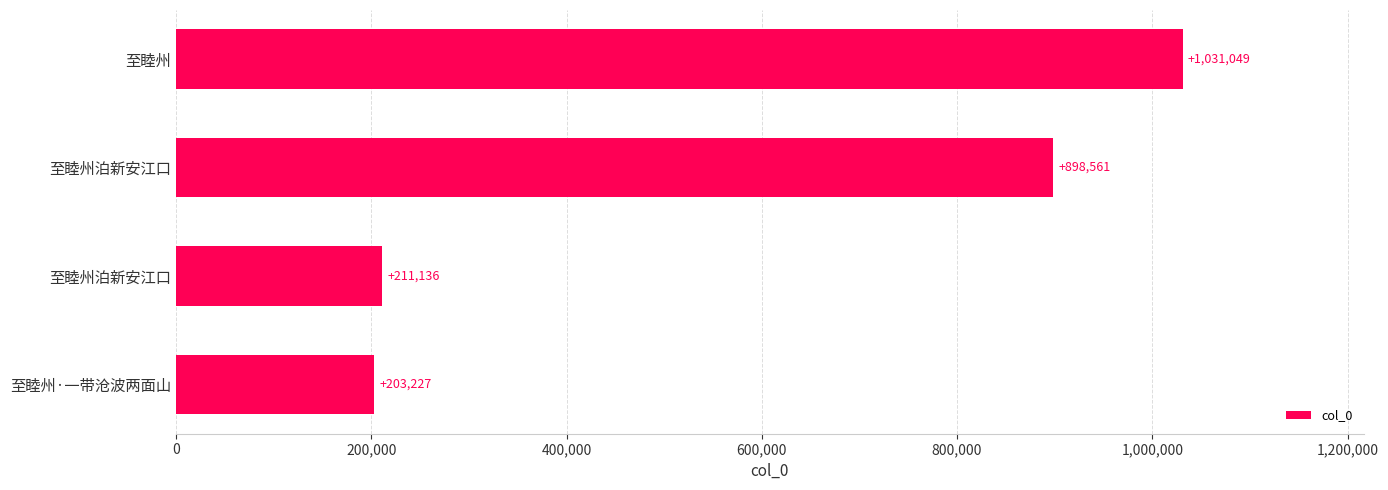

How many categories are shown in the chart?

4